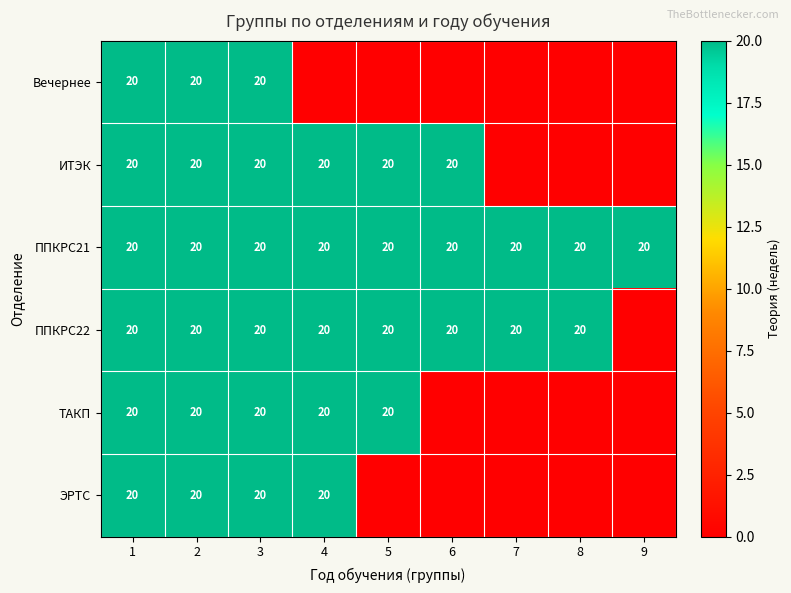

True or false: ППКРС22 has a value of 31 at 4.

False